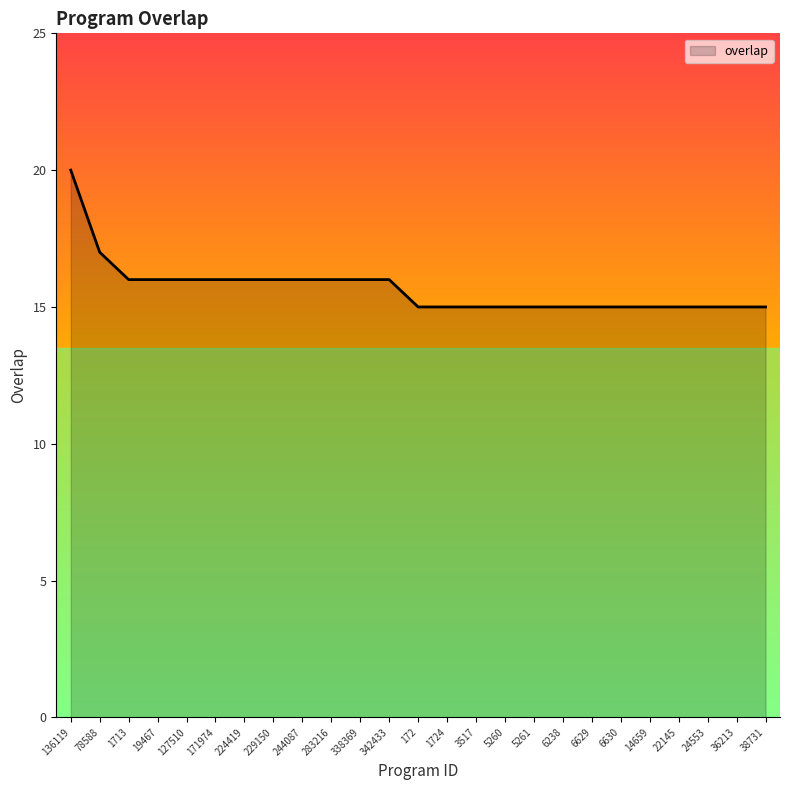

The value at 36213 is 5. True or false?

False